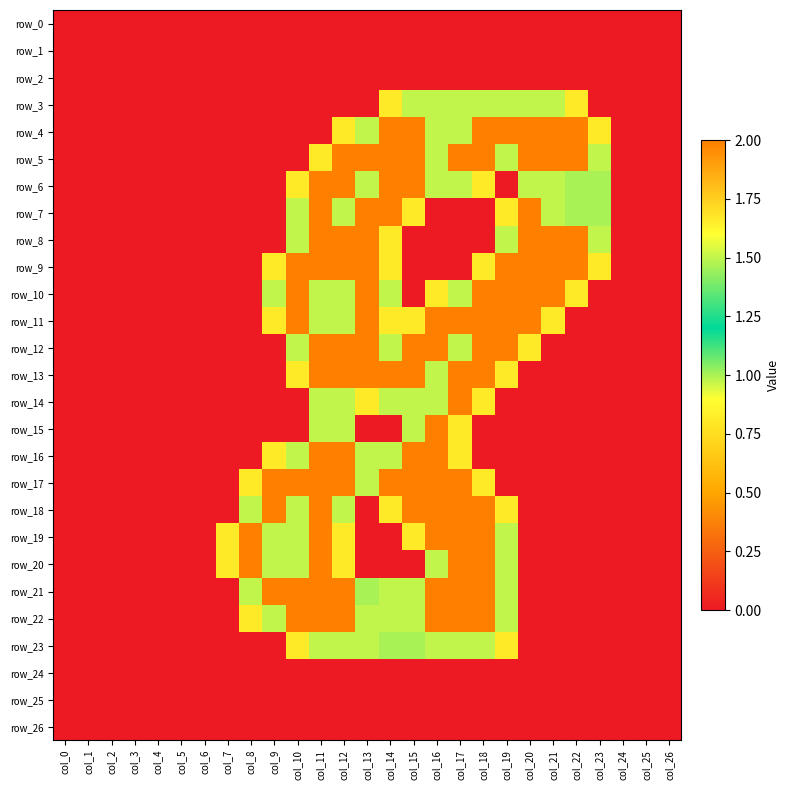

What is the total value across all series at col_17?

30.6